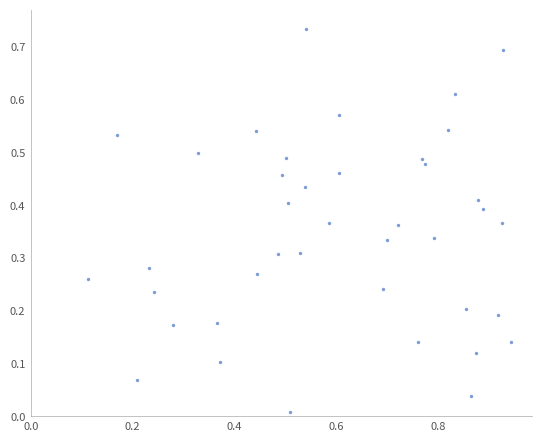

What is the range of X values (max minus min)?

0.8